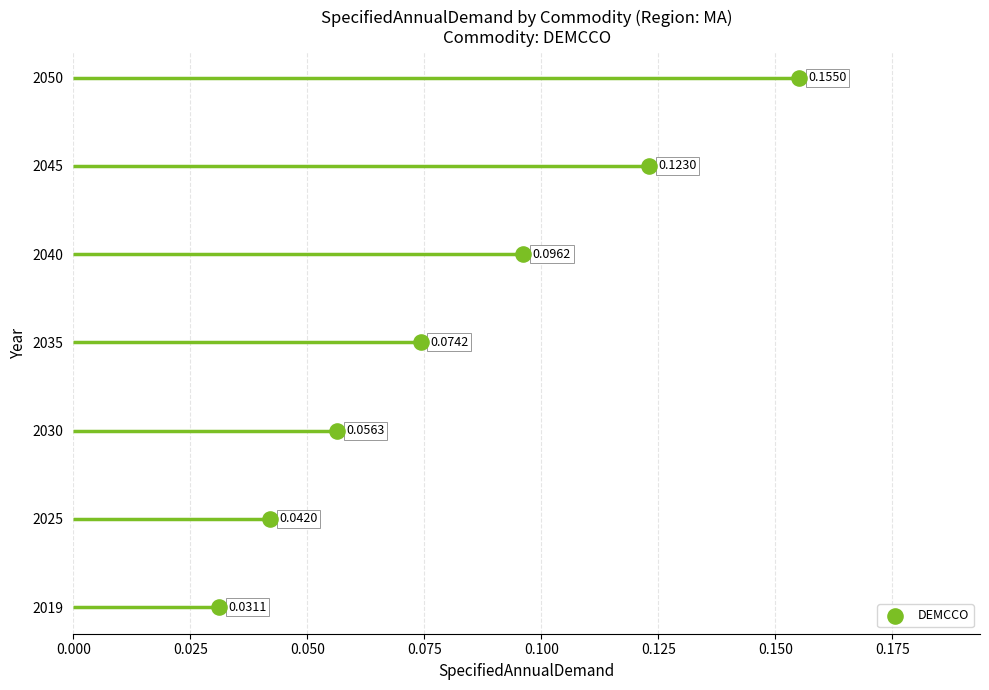

Between 0.000 and 0.100, which is larger?

0.100